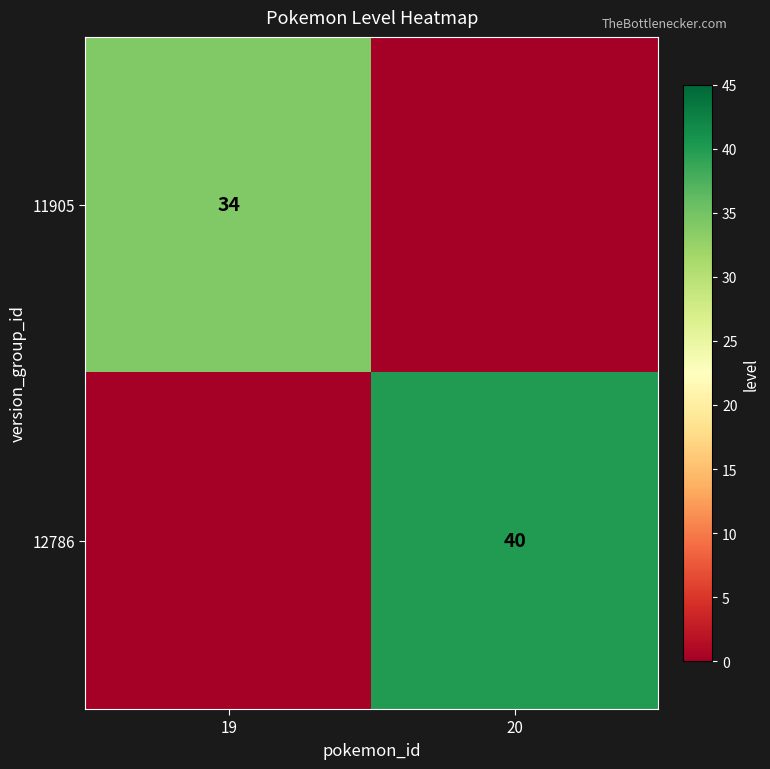

How many distinct data groups are displayed?

2